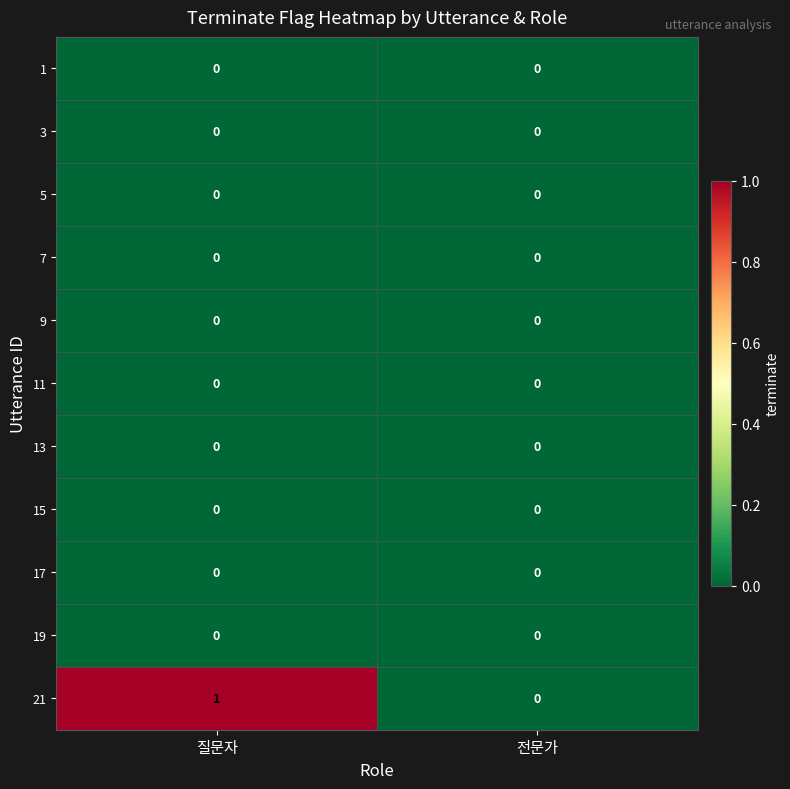

Which series changed the most between 질문자 and 전문가?

21